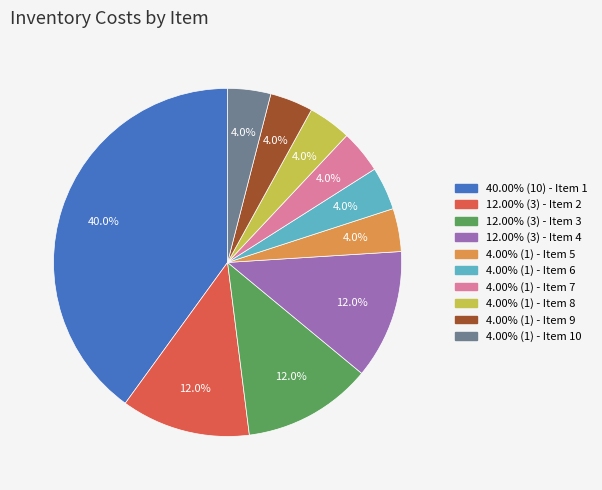

Does any single category account for the majority?

No